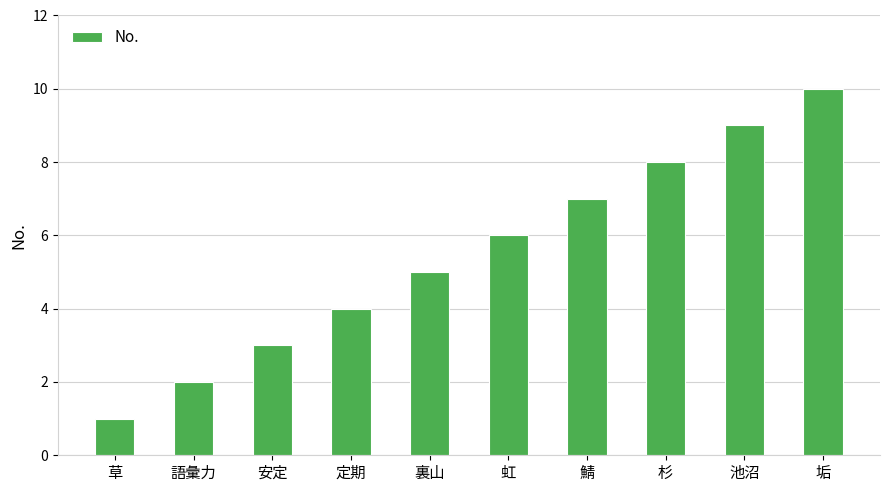

What is the value of the 8th bar from the left?

8